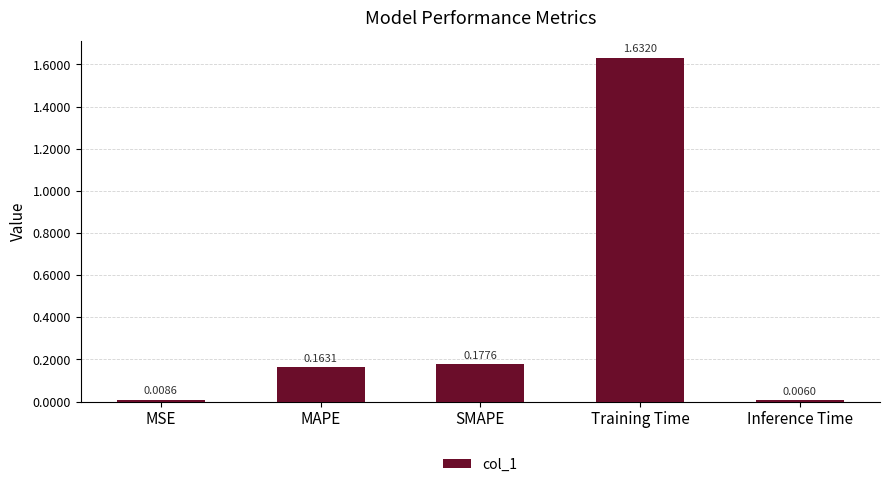

Rank the categories by value from highest to lowest.

Training Time, SMAPE, MAPE, MSE, Inference Time